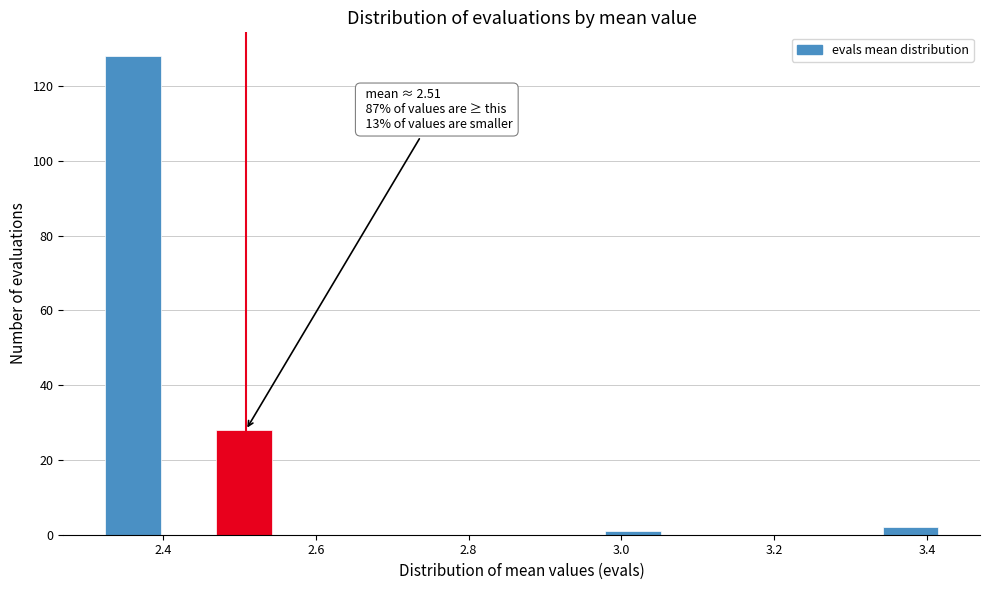

Read against the x-axis, roughly where is the centre of the tallest bar?

2.36